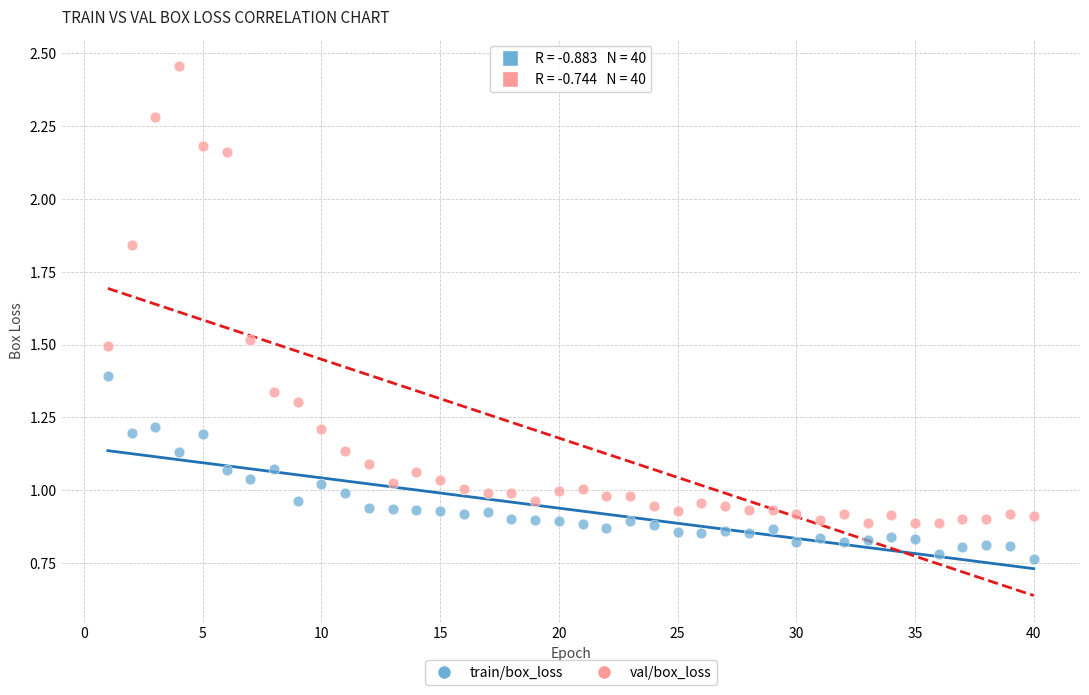

Which series contains the lowest Y value?

train/box_loss